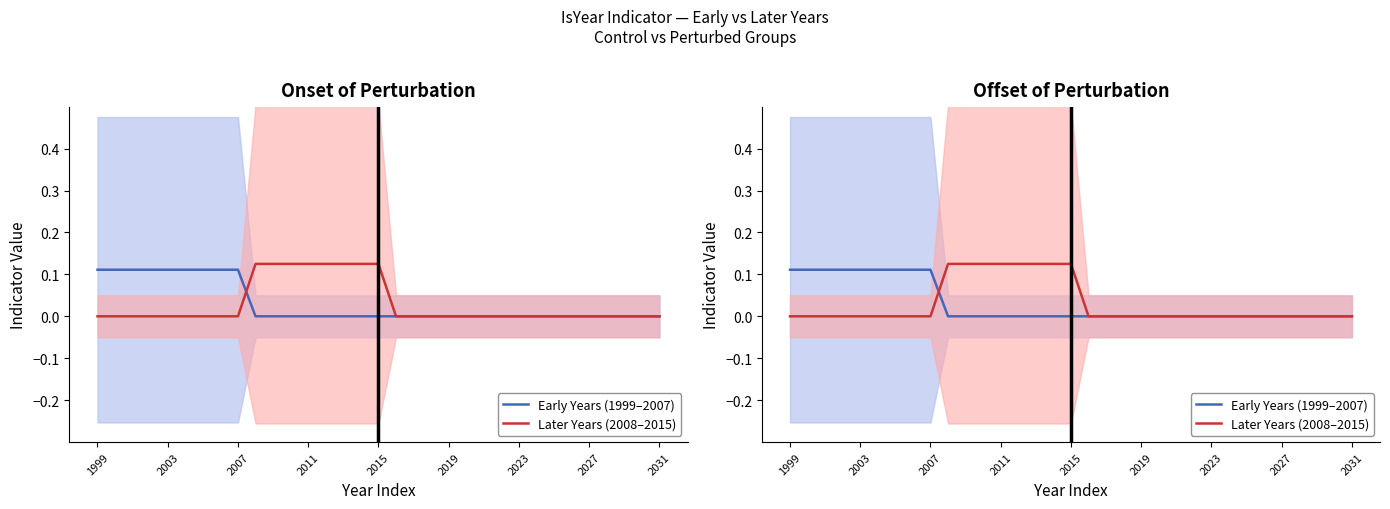

Read the Later Years (2008–2015) value at 15.

0.1